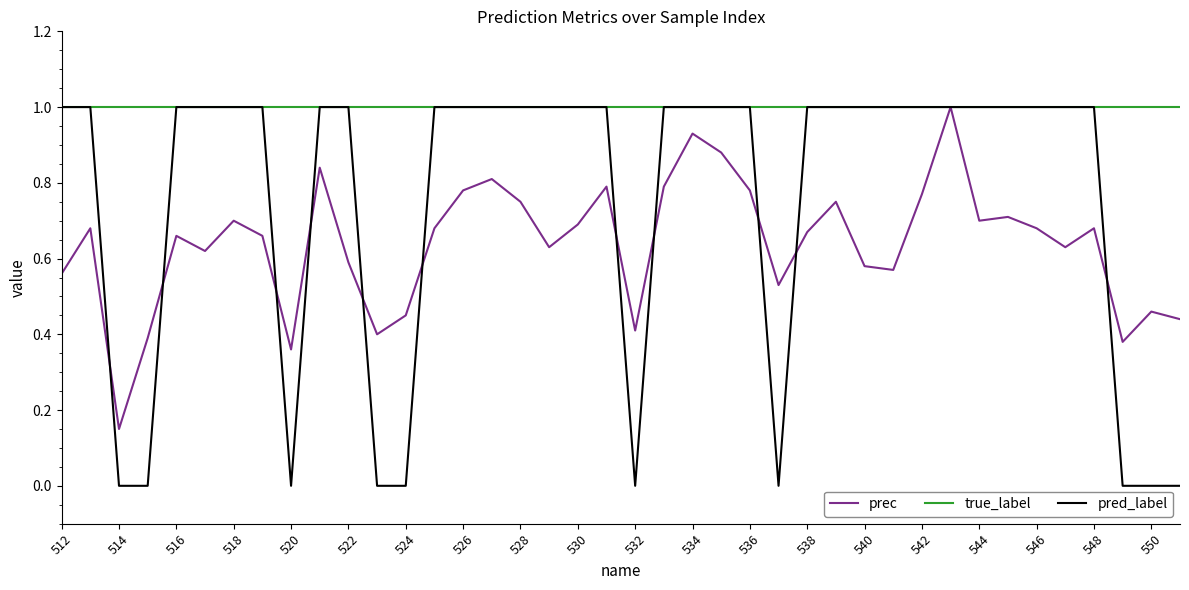

What is the maximum value for pred_label?

1.0